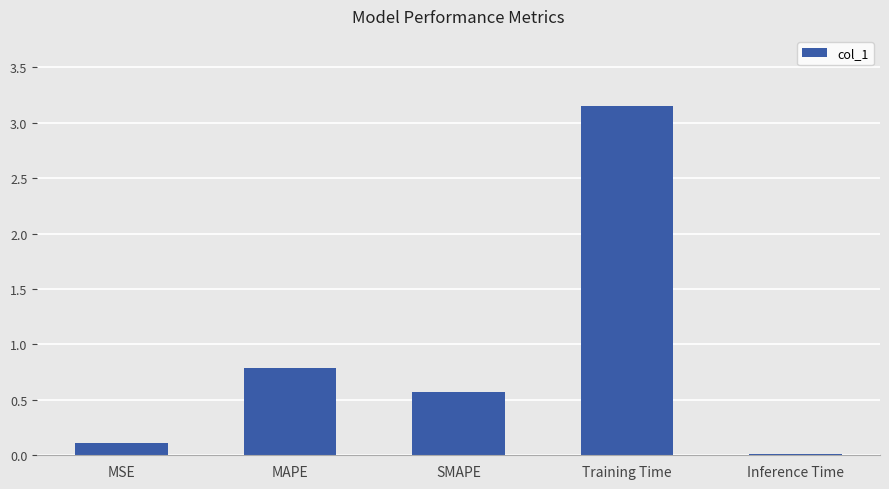

What is the sum of all values?

4.6